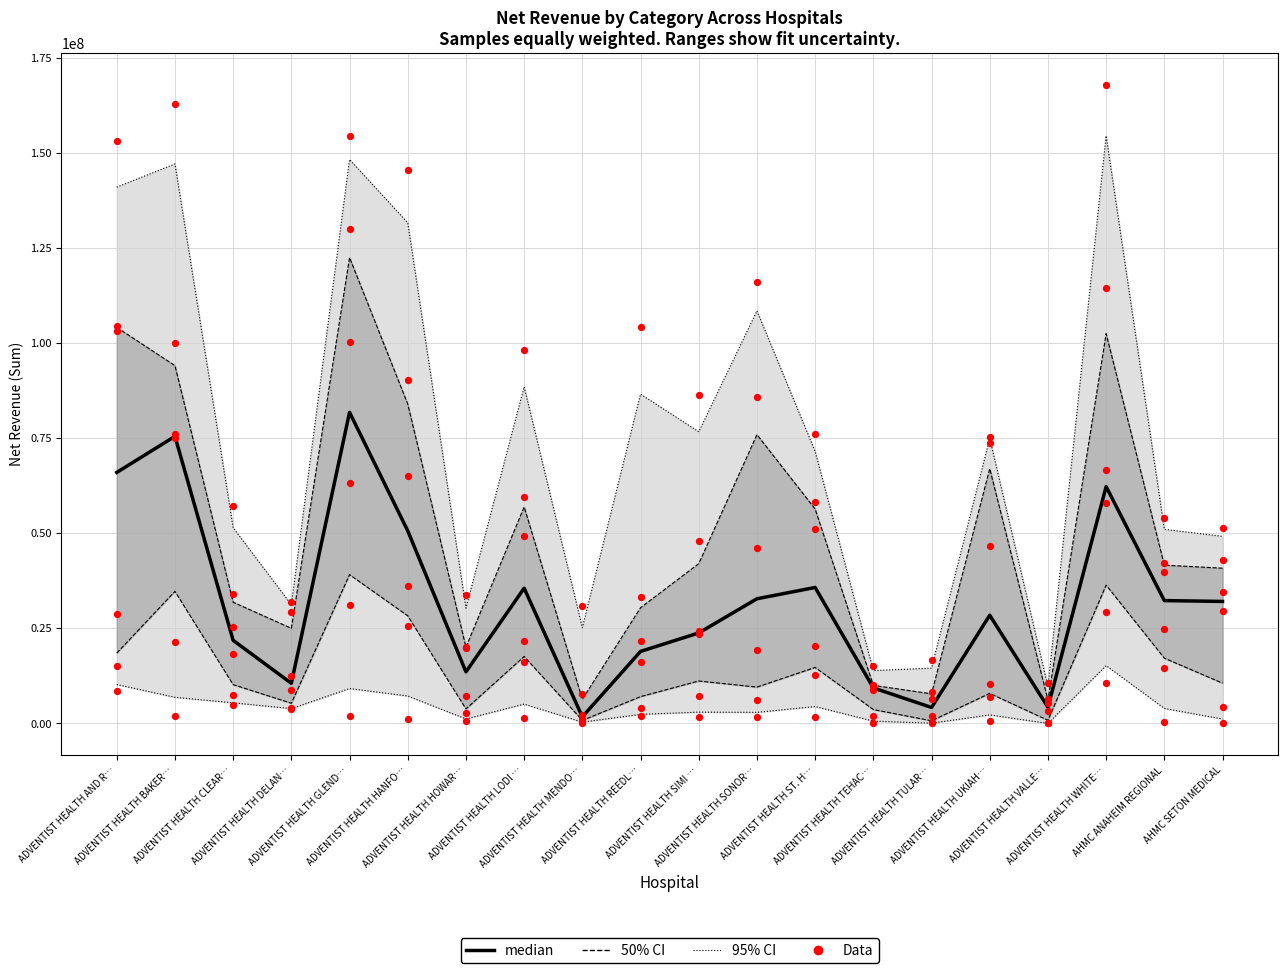

Which series has the widest spread of Y values?

Data